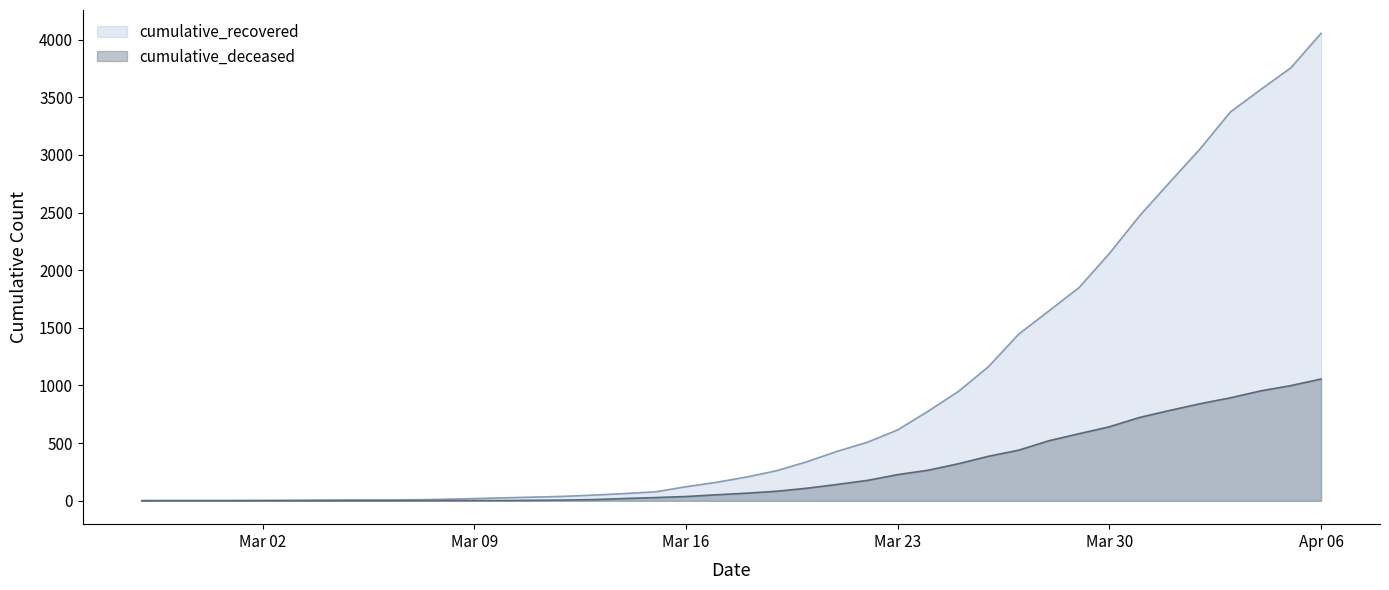

List the series in order of their overall mean, lowest first.

cumulative_deceased, cumulative_recovered